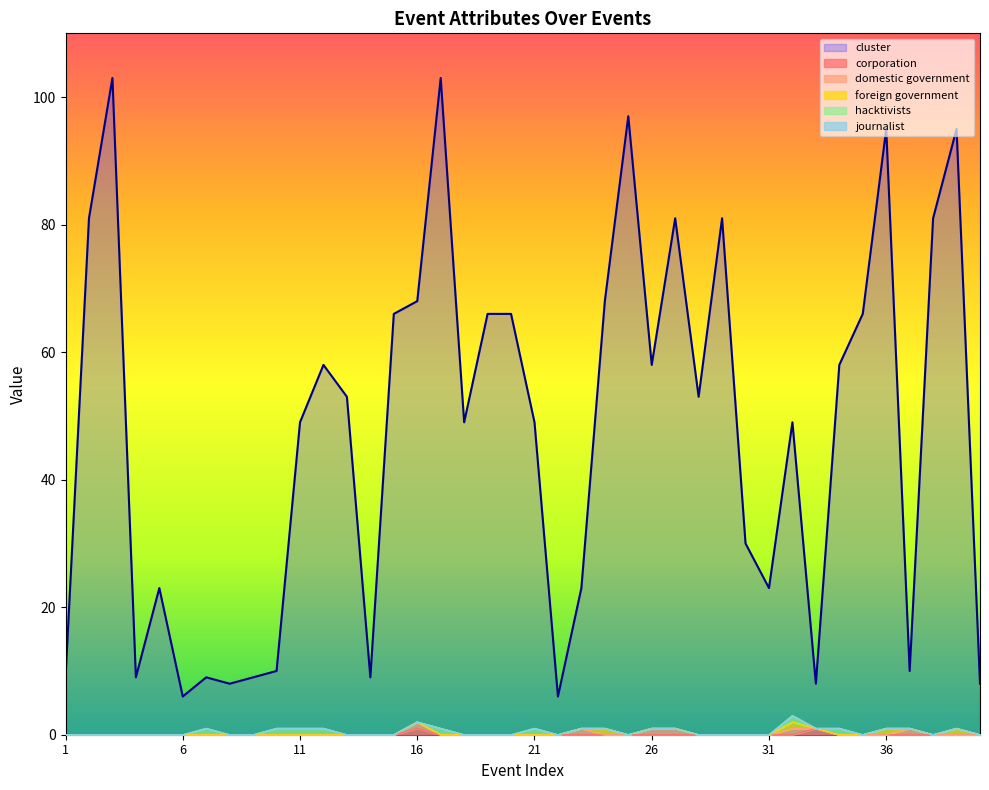

At which category is the sum across all series the highest?

17